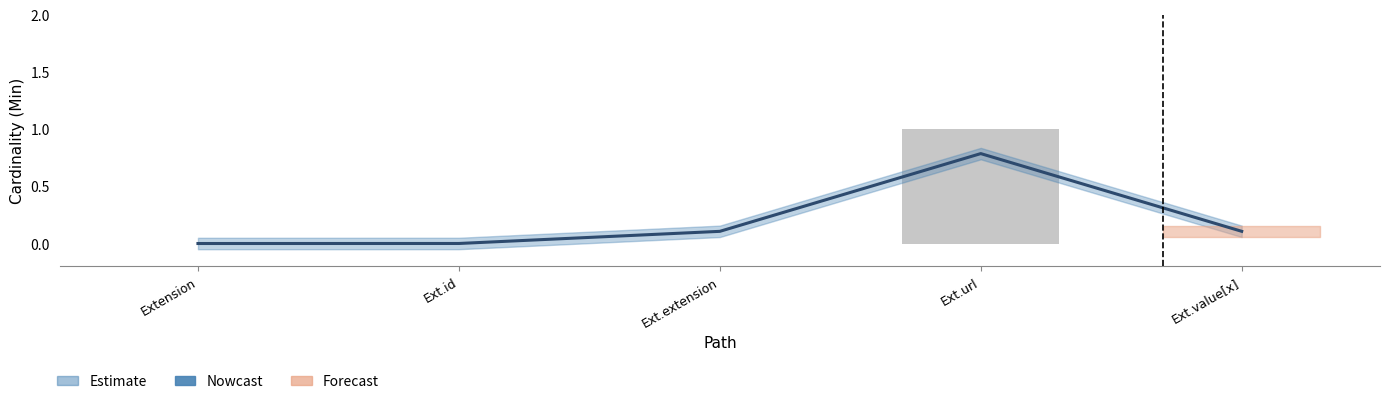

What is the label of the 2nd bar from the left?

Ext.id